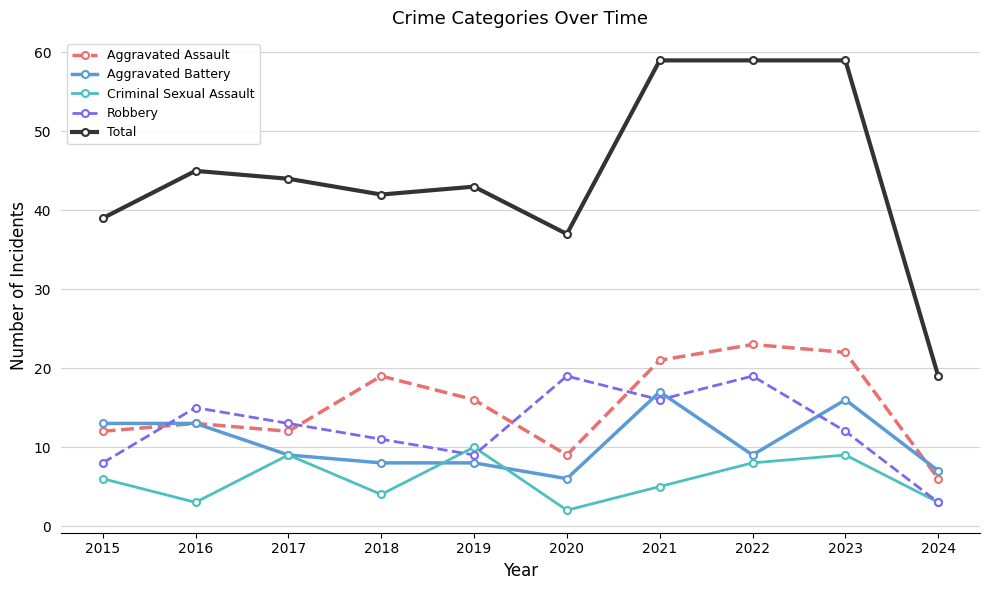

The value of Aggravated Battery at 2020 is 9. True or false?

False